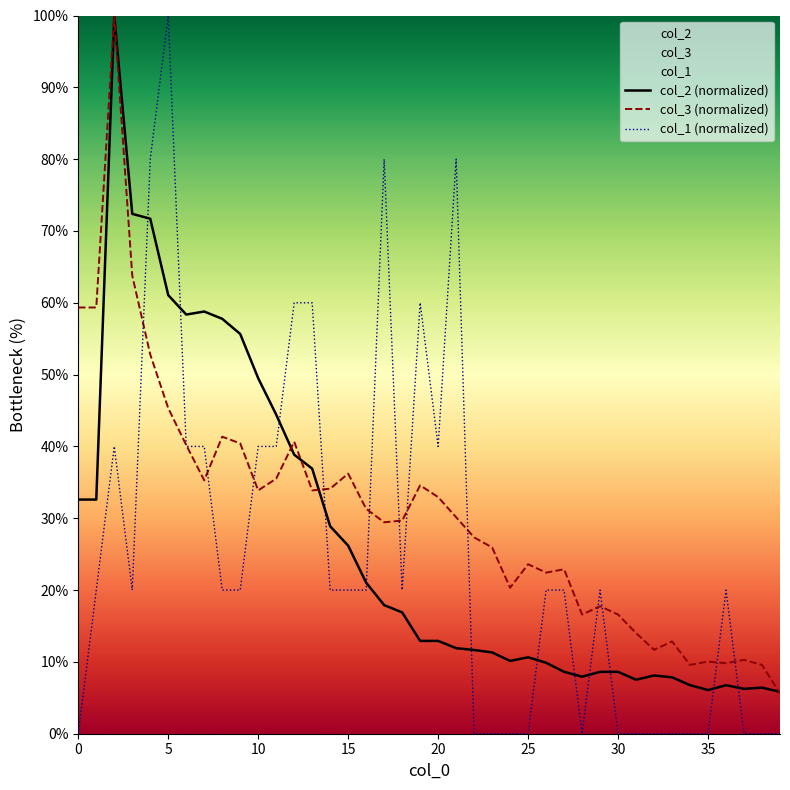

What are all the series names shown in the legend?

col_2 (normalized), col_3 (normalized), col_1 (normalized)